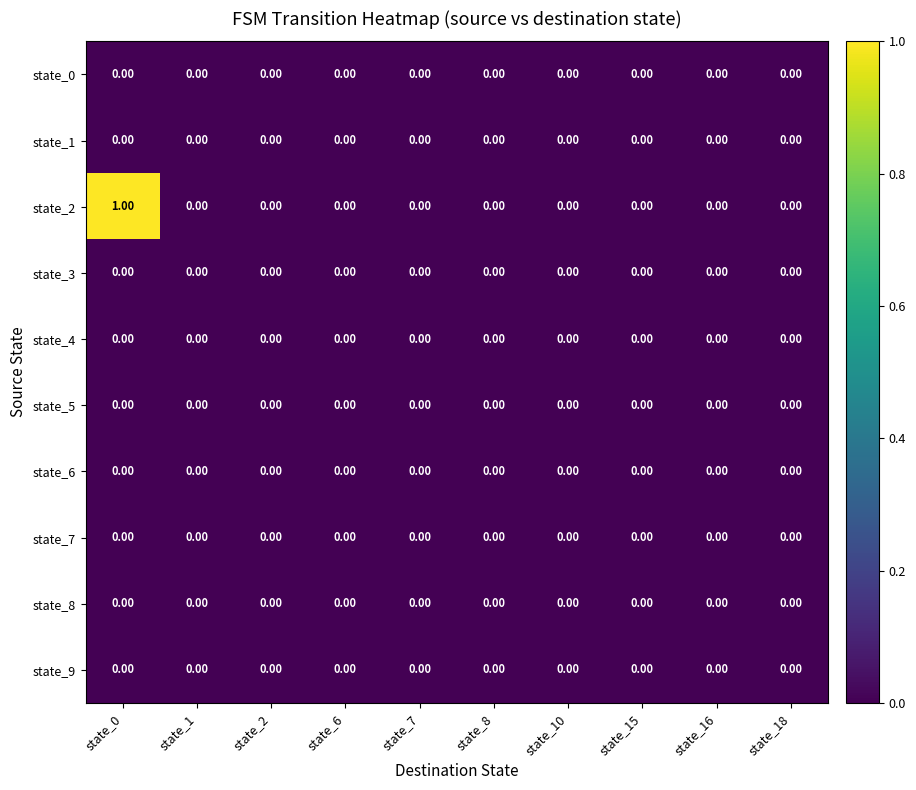

At which category is the sum across all series the highest?

state_0